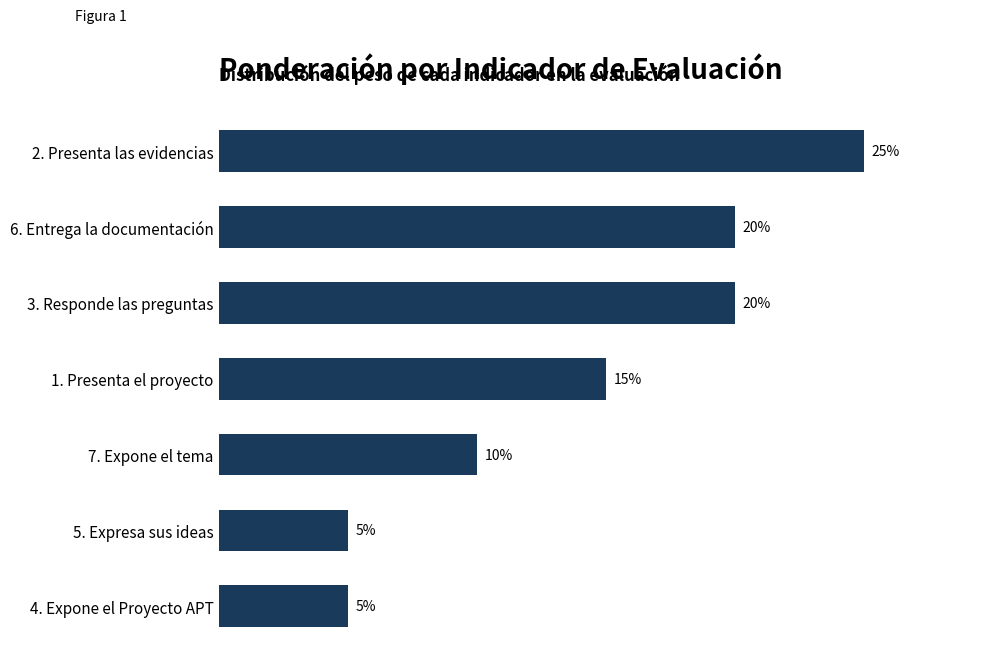

At which label is the value closest to 15?

1. Presenta el proyecto